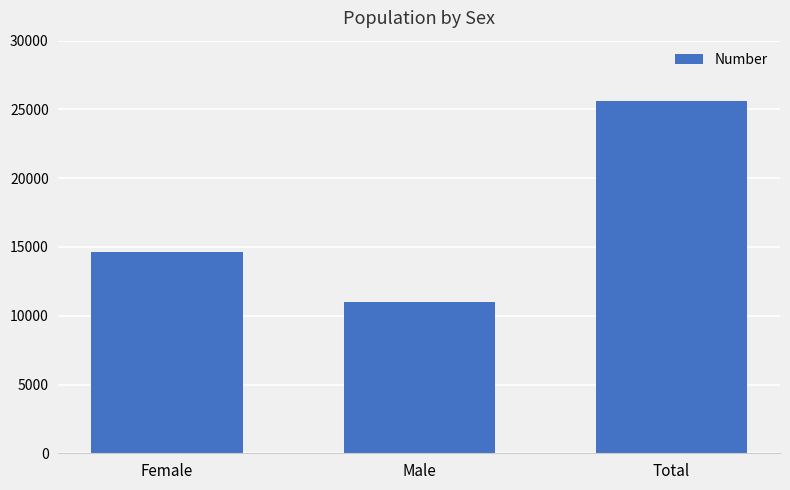

Where is the data nearest to the value 18284?

Female